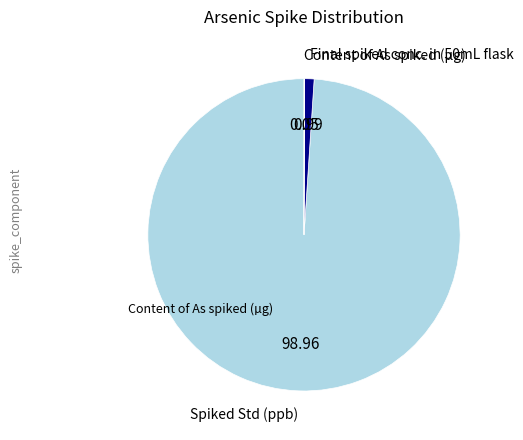

Which category accounts for the majority?

Spiked Std (ppb)